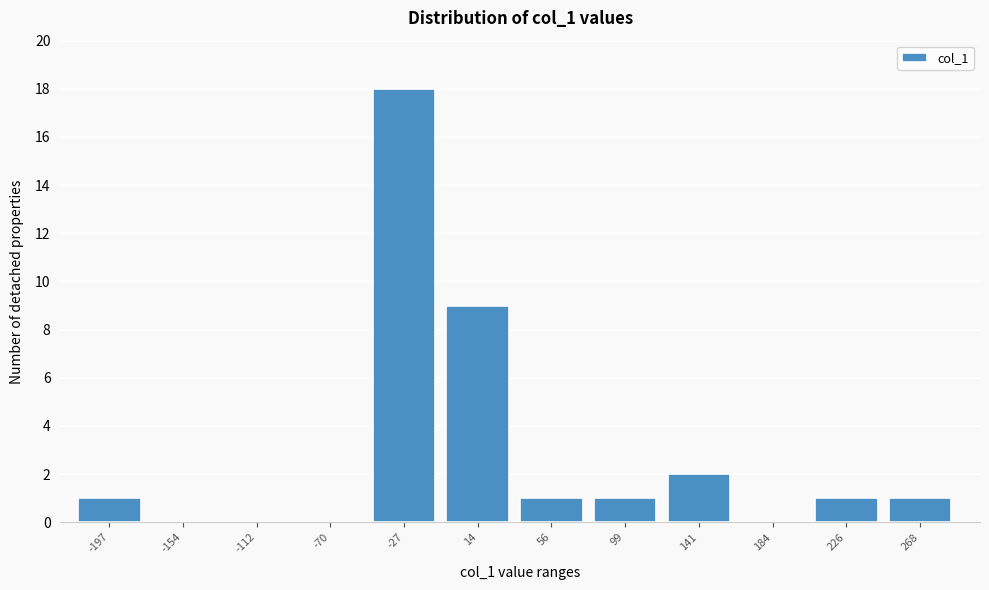

Reading left to right, transcribe all the data shown in this chart.

-197=1	-154=0	-112=0	-70=0	-27=18	14=9	56=1	99=1	141=2	184=0	226=1	268=1